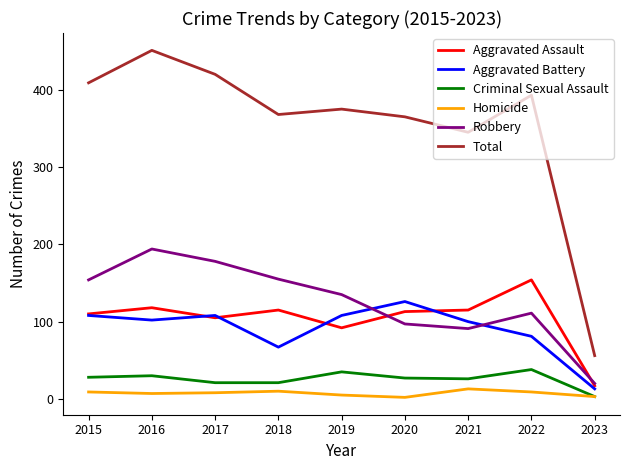

Which series has the largest total across all categories?

Total